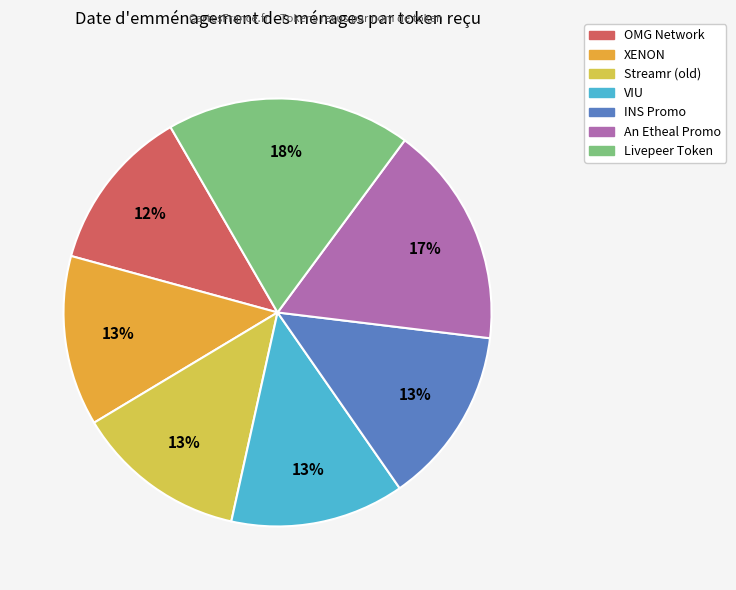

Does INS Promo represent more than half of the total?

No